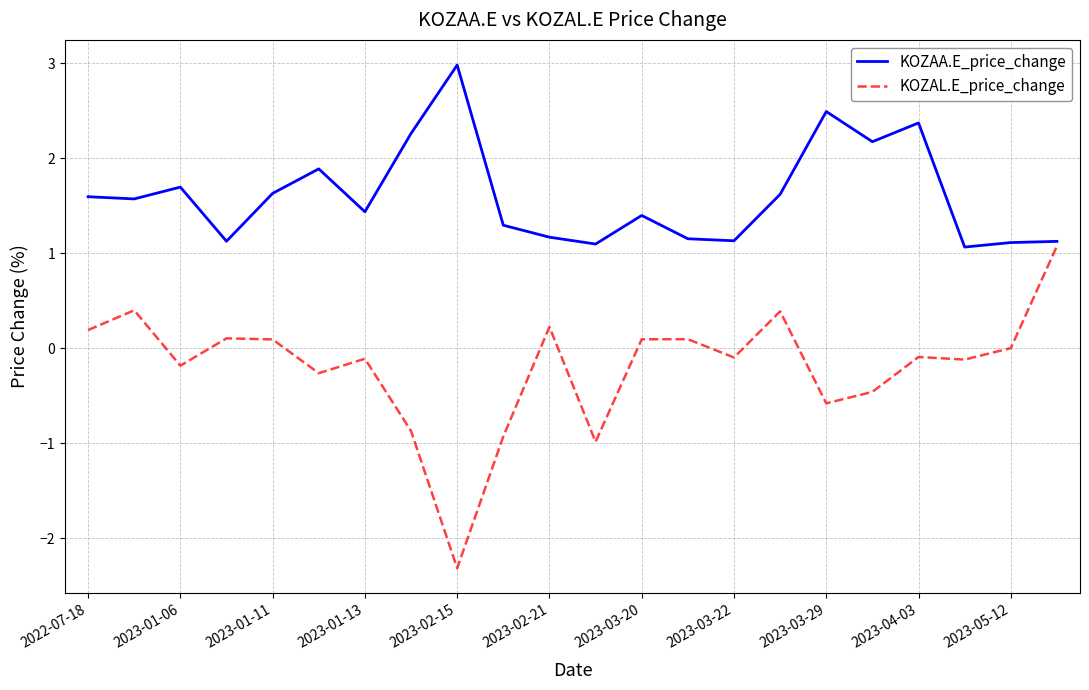

Rank the series by their maximum value, from lowest to highest.

KOZAL.E_price_change, KOZAA.E_price_change